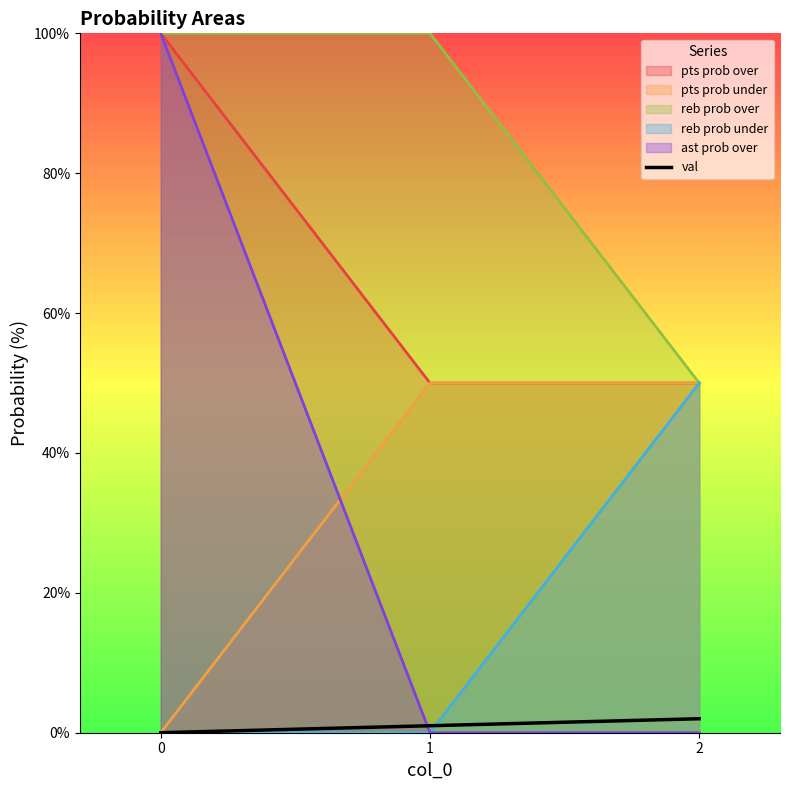

How many lines are shown in the chart?

1